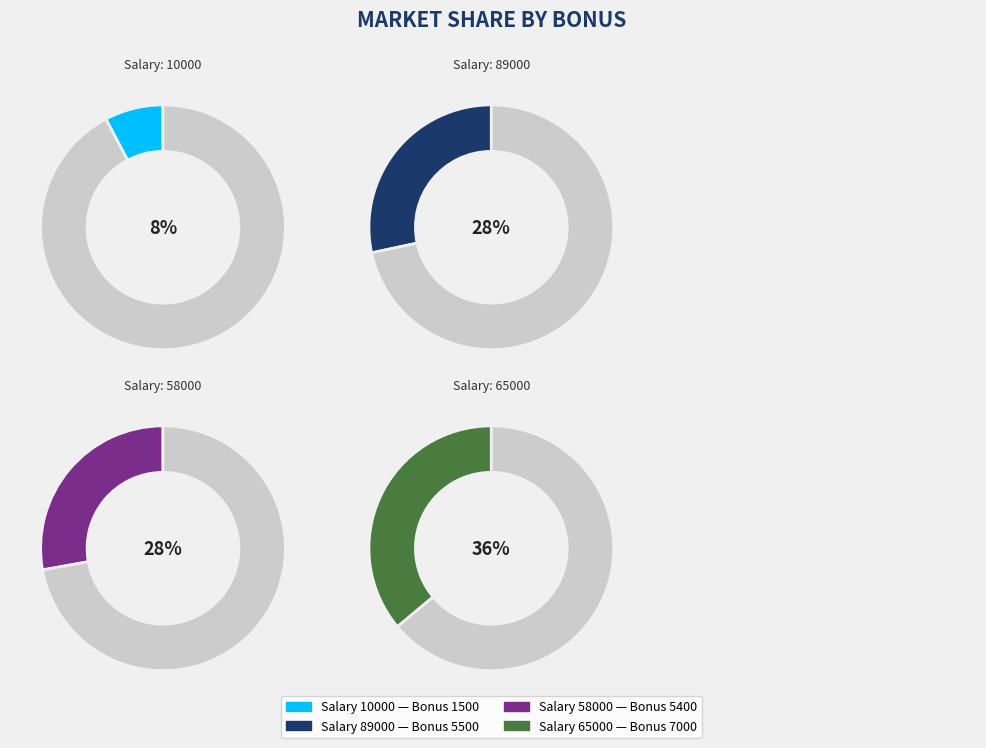

How much of the chart is everything except 65000?

63.9%